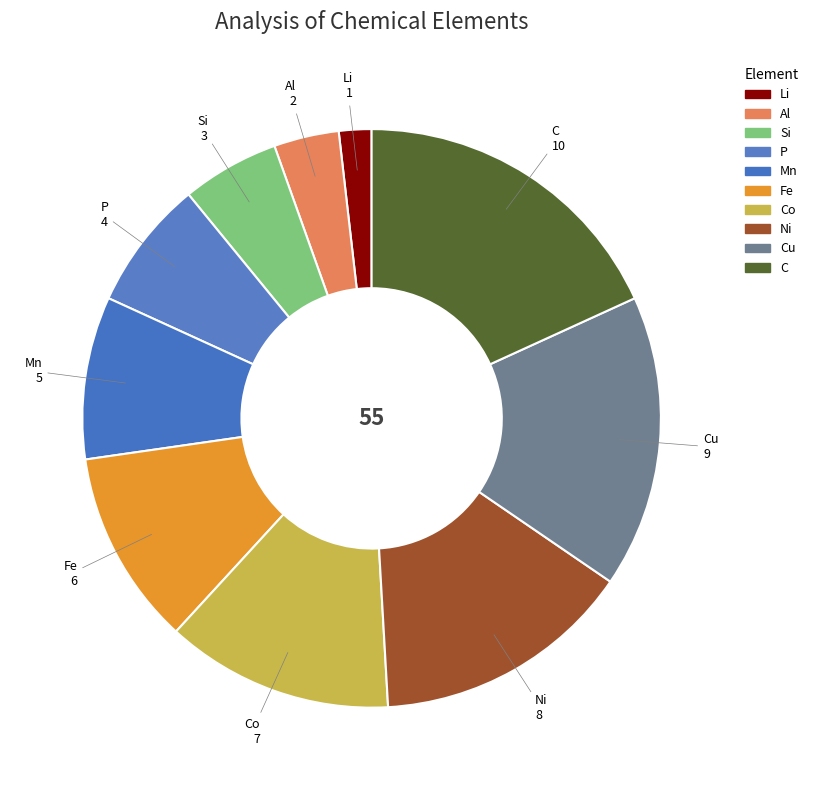

How many slices are in this pie chart?

10